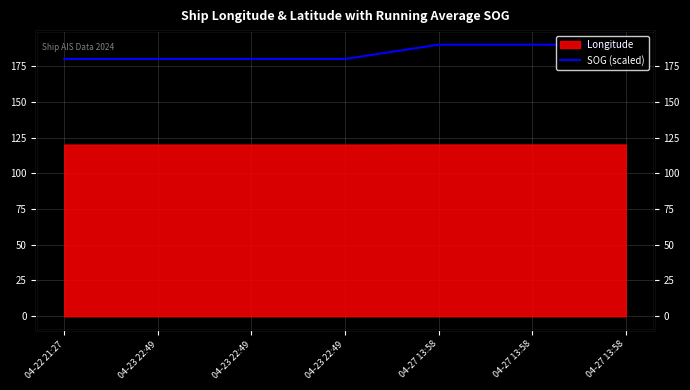

What is the sum of all values?

1290